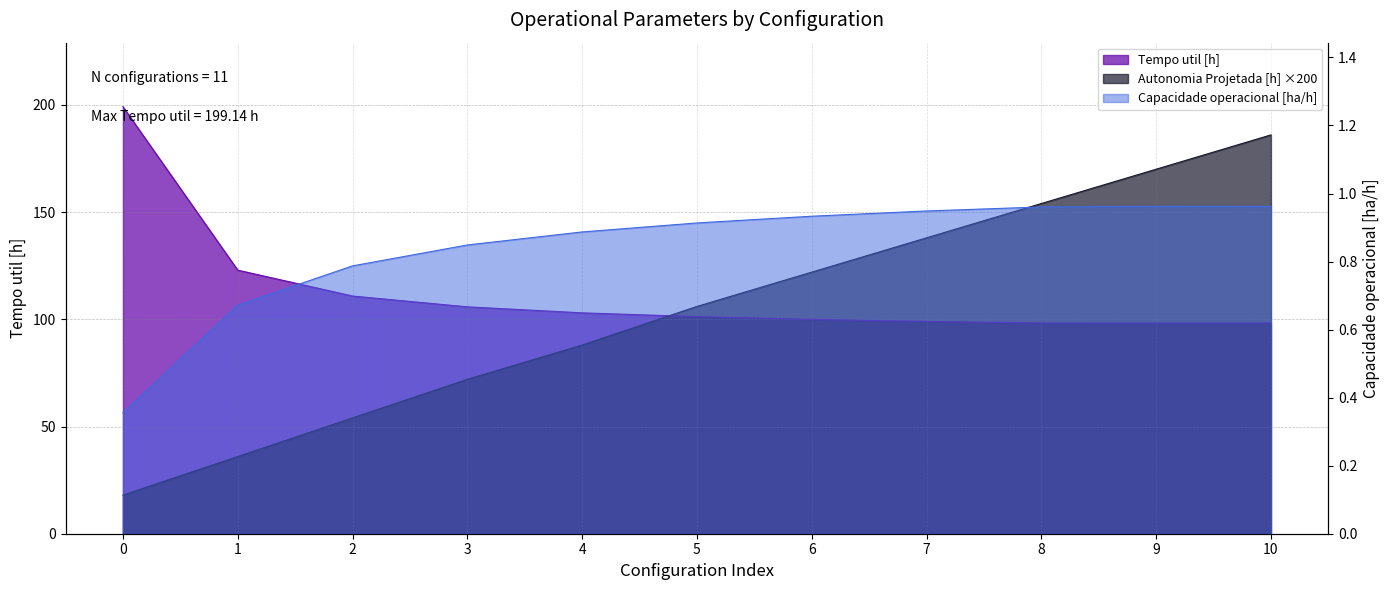

True or false: Capacidade operacional [ha/h] has a value of 0.5 at 4.

False